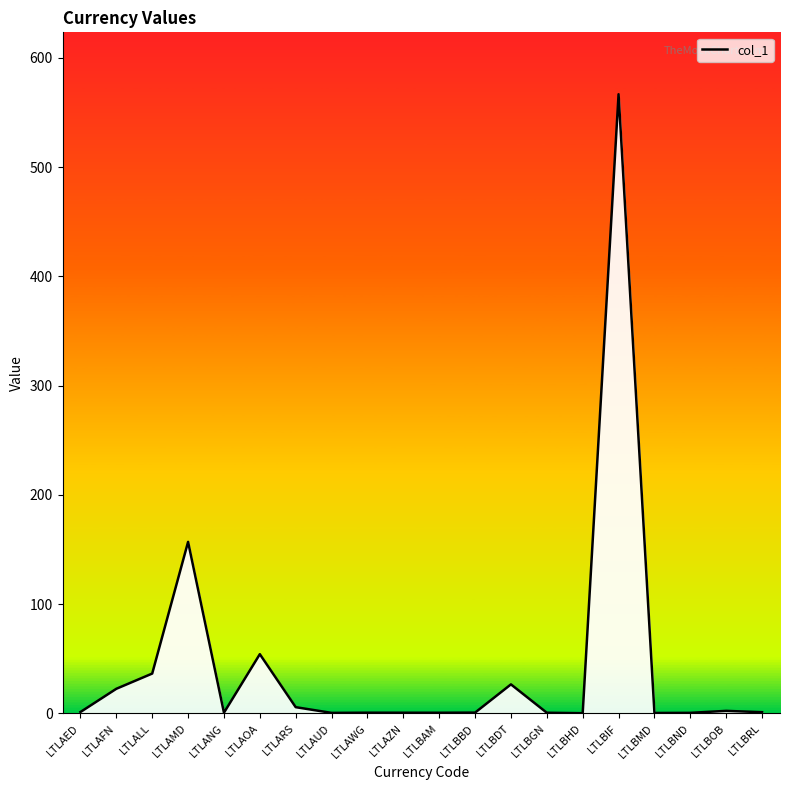

Rank the categories by value from lowest to highest.

LTLBHD, LTLBMD, LTLAUD, LTLBND, LTLBAM, LTLBGN, LTLAZN, LTLAWG, LTLANG, LTLBBD, LTLBRL, LTLAED, LTLBOB, LTLARS, LTLAFN, LTLBDT, LTLALL, LTLAOA, LTLAMD, LTLBIF